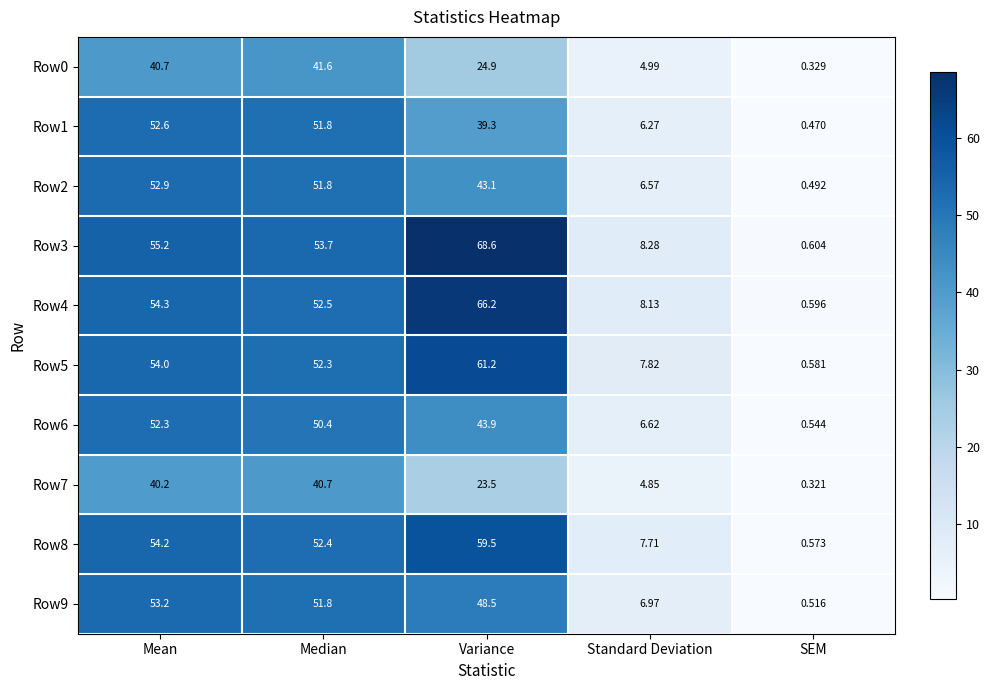

At which category is the sum across all series the highest?

Mean